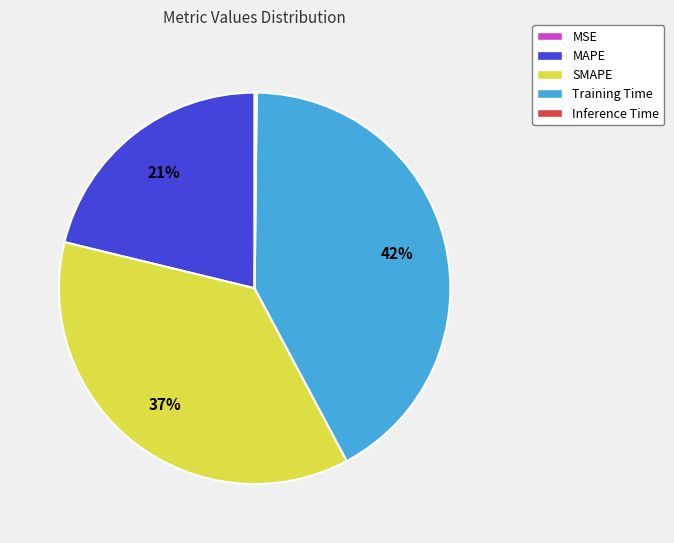

To the nearest percent, what is the difference between the largest and smallest slice percentages?

42%